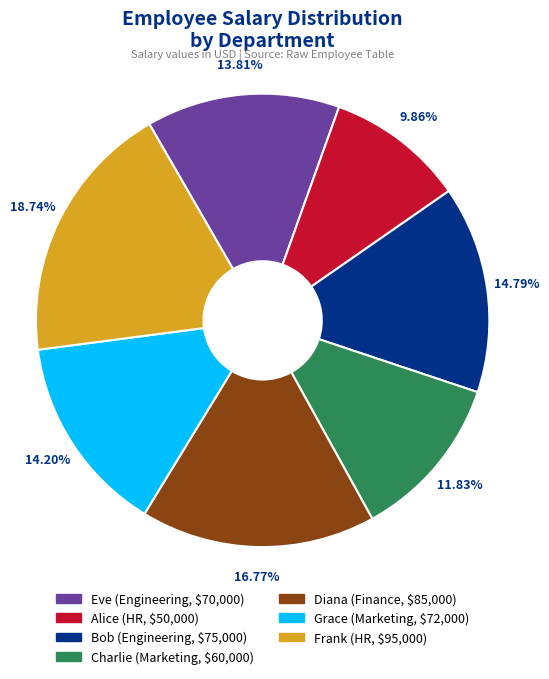

How many slices are in this pie chart?

7